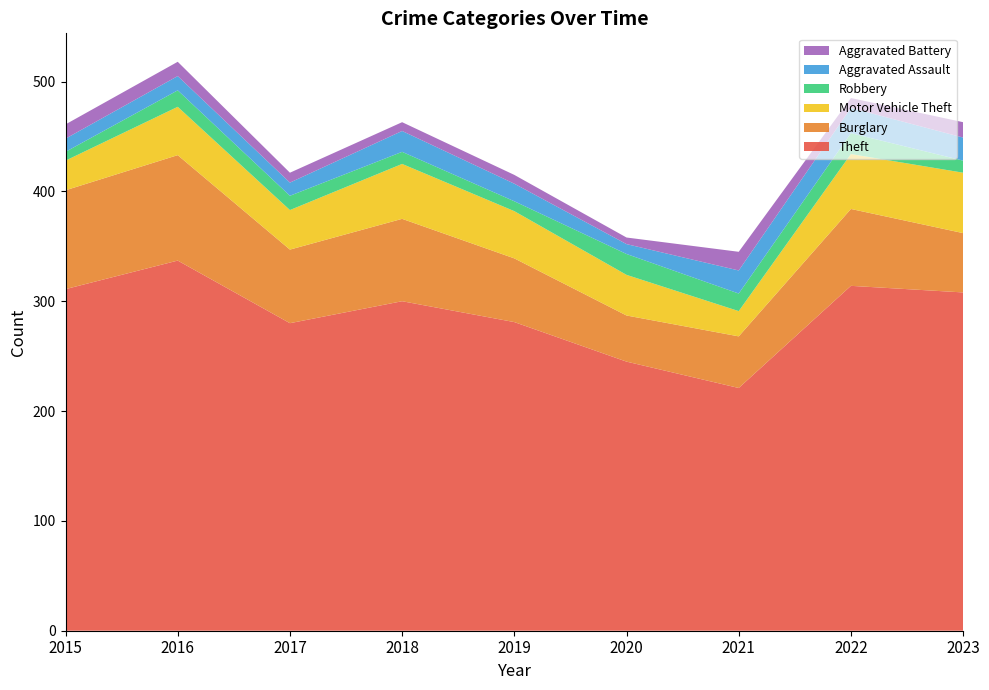

Reading left to right, what are all the values shown in this chart?

Theft: 311	337	280	300	281	245	221	314	308
Burglary: 90	96	67	75	58	42	47	70	54
Motor Vehicle Theft: 27	44	36	50	43	37	23	50	55
Robbery: 8	15	13	11	9	19	16	19	11
Aggravated Assault: 12	13	12	19	16	9	21	23	21
Aggravated Battery: 13	13	9	8	8	6	17	9	14